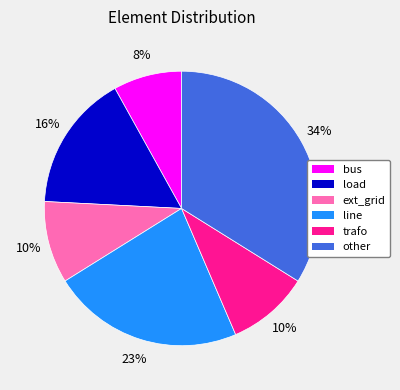

Which slice is the largest?

other